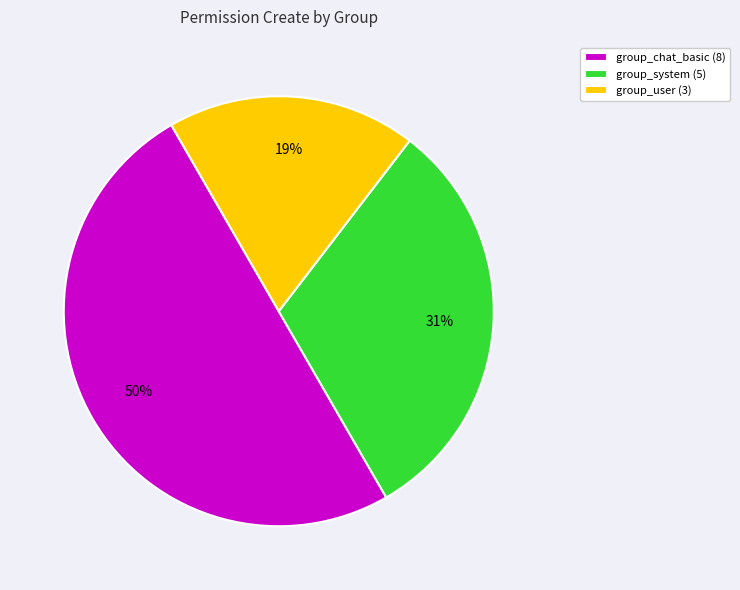

Does group_user (3) represent more than half of the total?

No